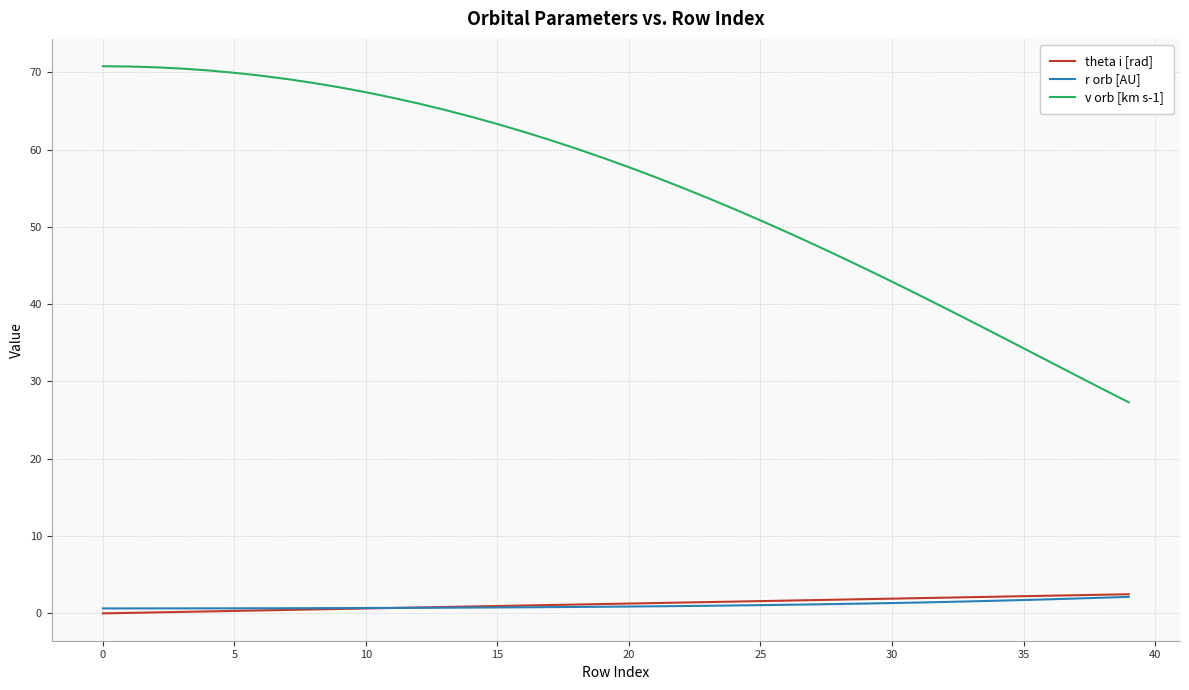

Which series has the widest spread of values?

v orb [km s-1]